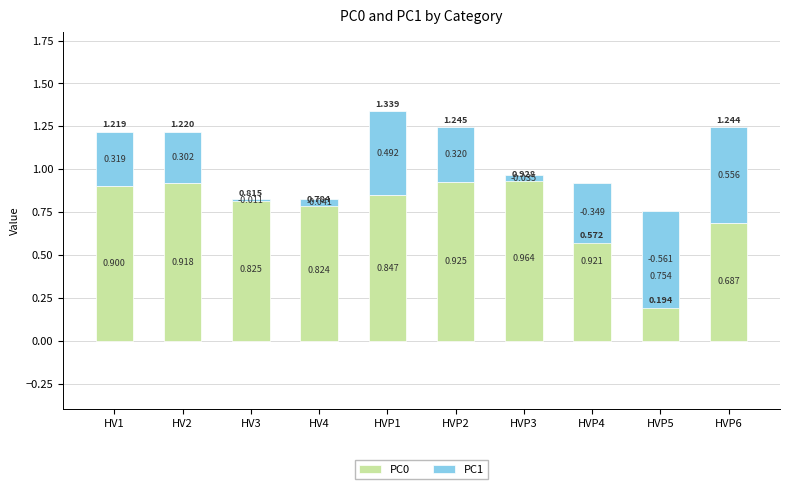

What is the minimum value shown in the chart?

-0.6